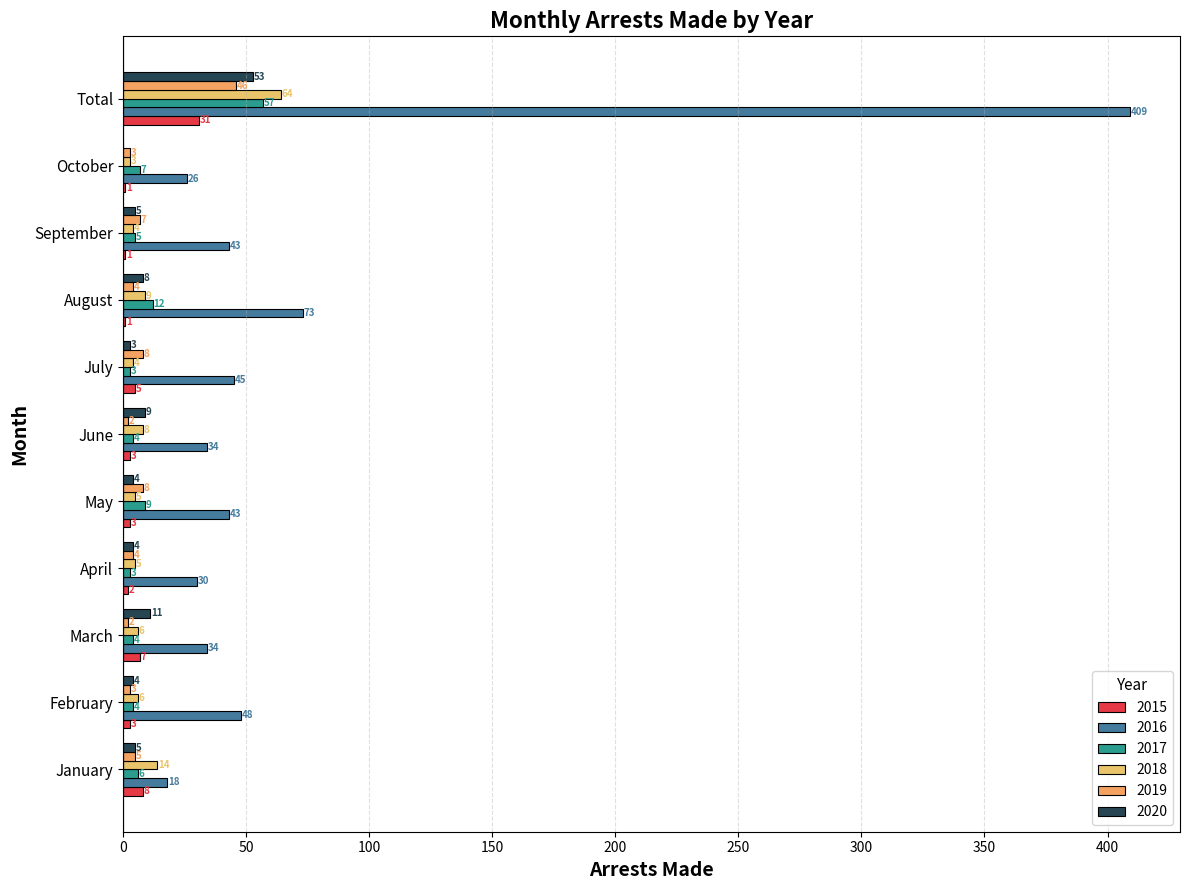

What is the label of the 7th bar from the left?

July